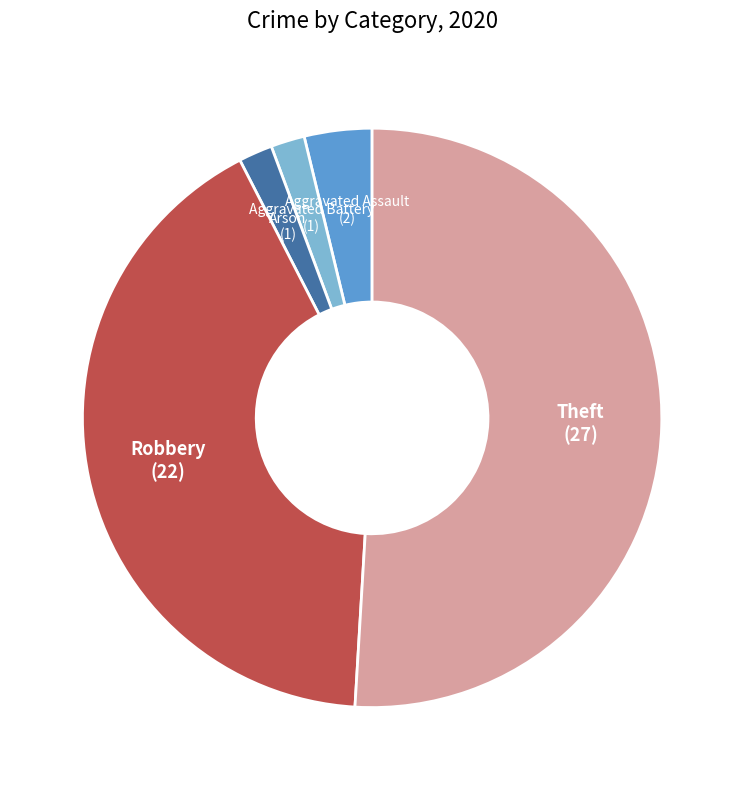

Does any single category account for the majority?

Yes